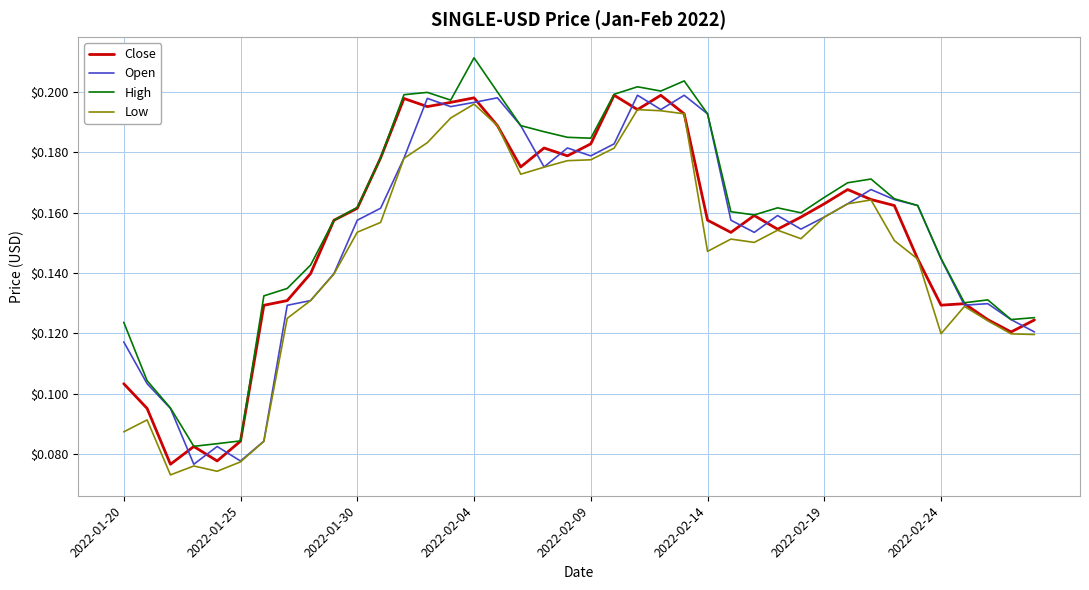

Which series has the largest total across all categories?

High